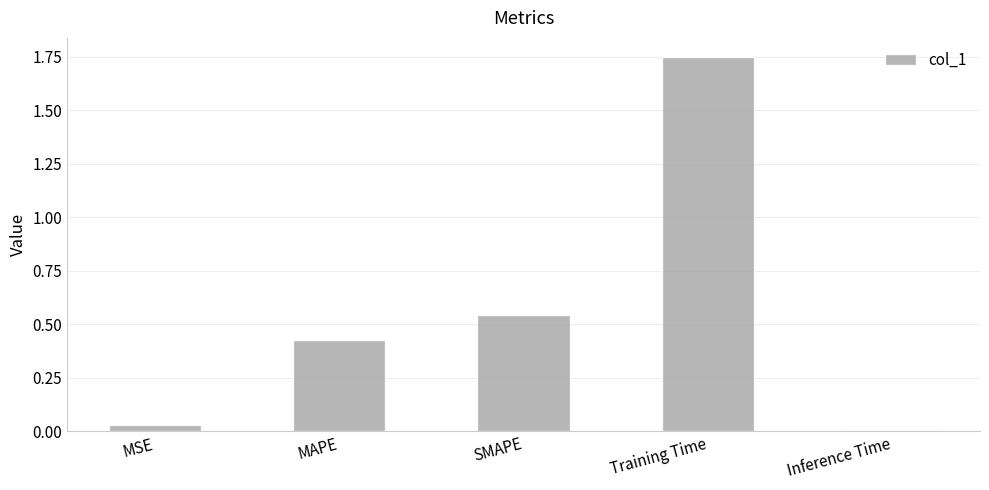

What position from the right is SMAPE?

3